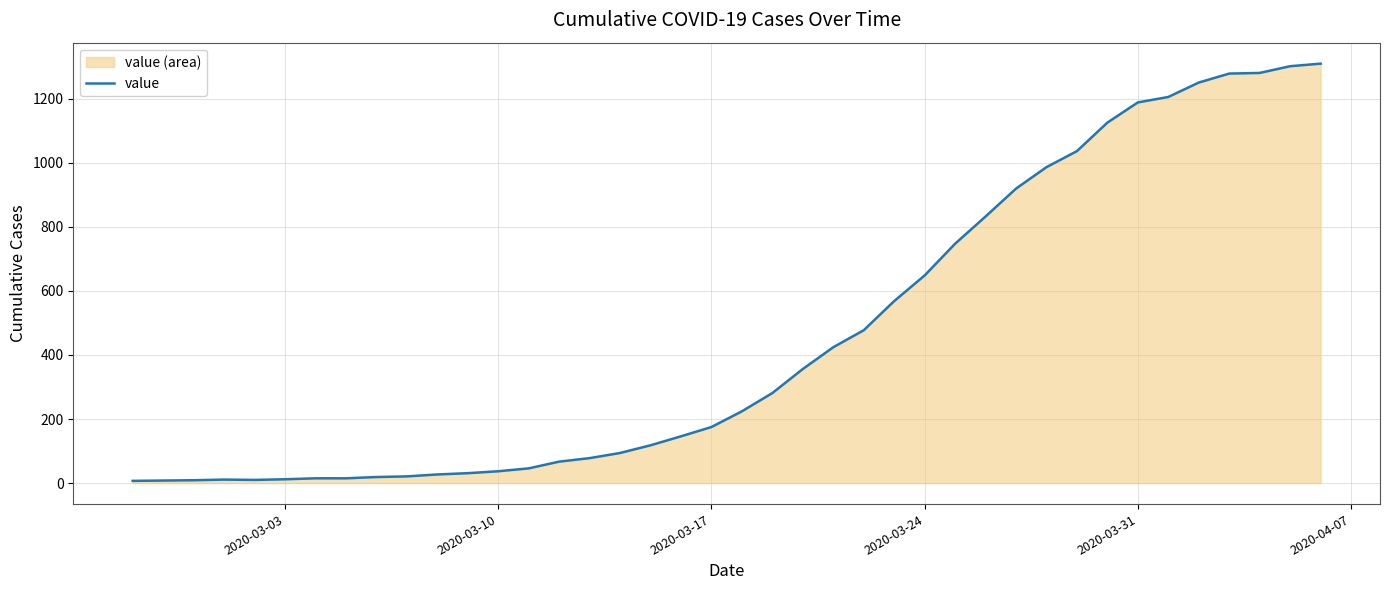

Reading left to right, what are all the values shown in this chart?

7	8	9	11	10	12	15	15	19	21	27	31	37	46	67	78	94	118	146	175	224	281	356	424	477	568	648	747	832	919	986	1036	1125	1188	1205	1250	1278	1280	1301	1309